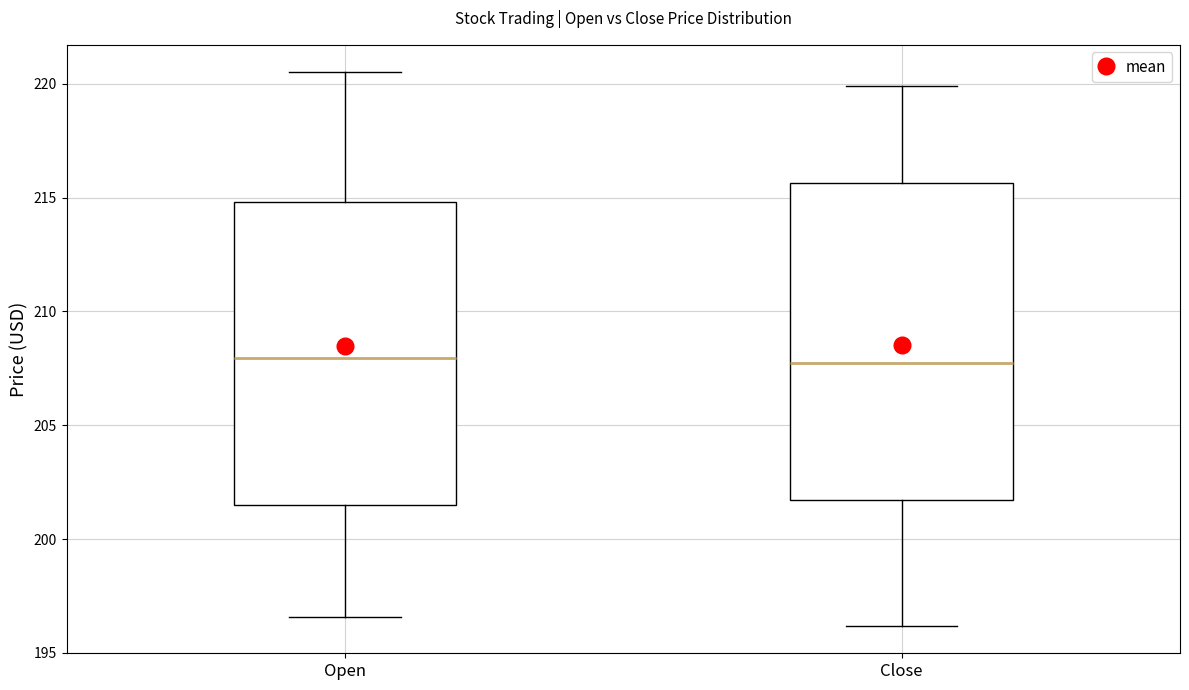

Reading left to right, transcribe this box plot: for each box, give where its median line is, the range the box spans, and where its two whiskers end, as read against the y-axis. The values are not printed on the chart, so give them approximately, as read against the axis.

Open: median 208.0, box 201.5 to 215.0, whiskers 196.5 to 220.5
Close: median 208.0, box 201.5 to 215.5, whiskers 196.0 to 220.0